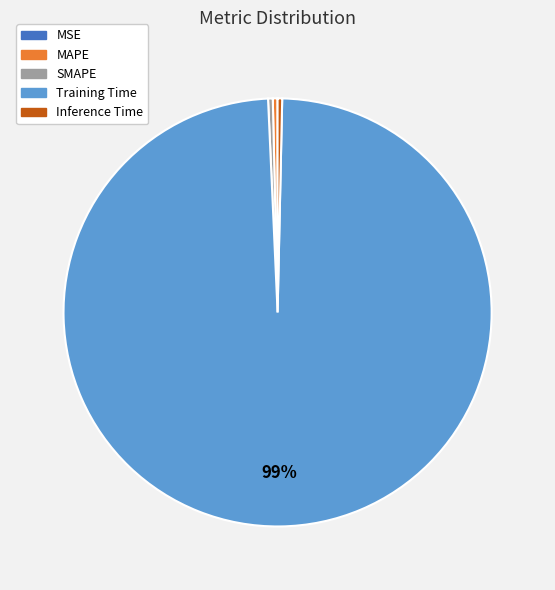

True or false: MAPE accounts for 0% of the total.

True